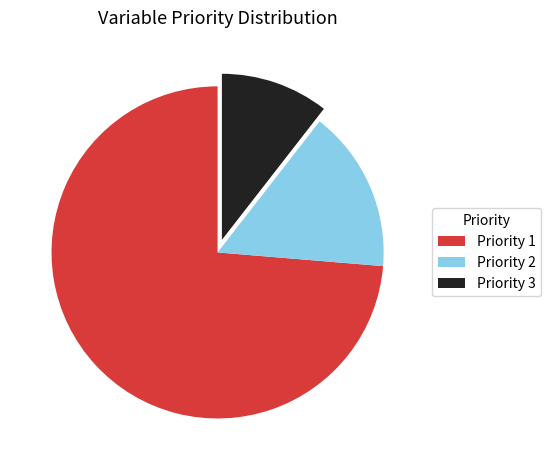

How many slices are in this pie chart?

3